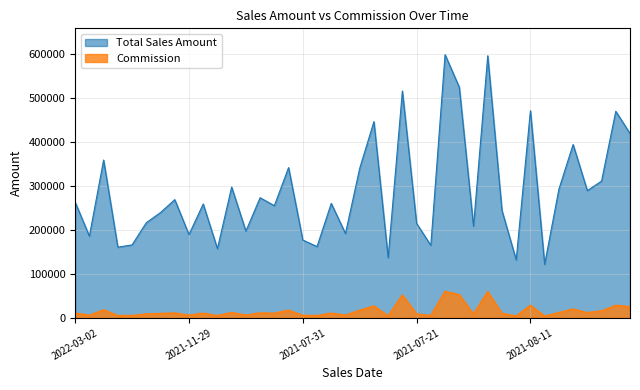

How many data points in Commission are less than 10422?

20